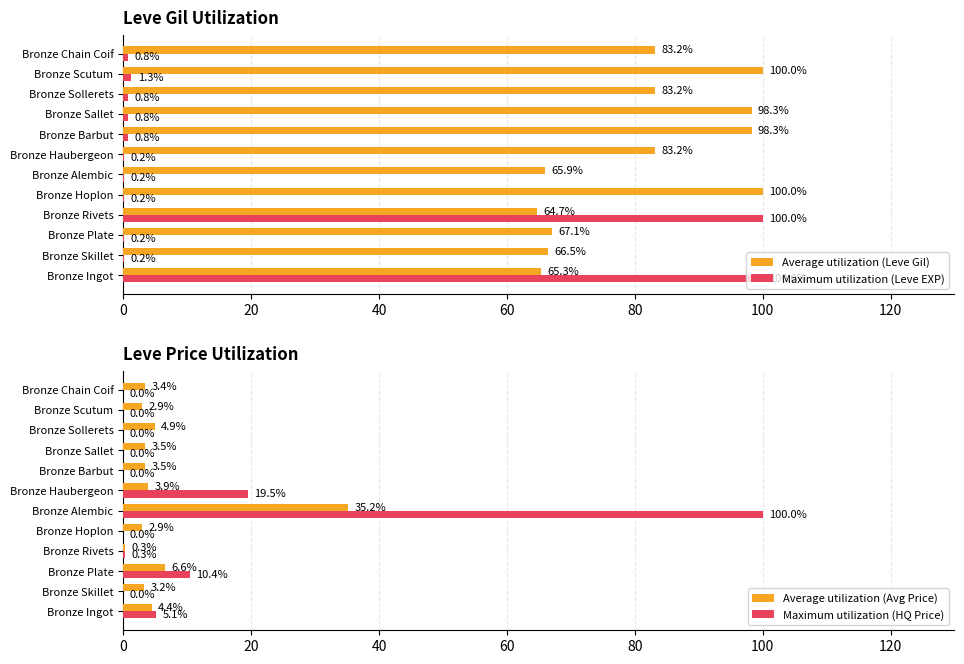

Count the number of categories in the chart.

12